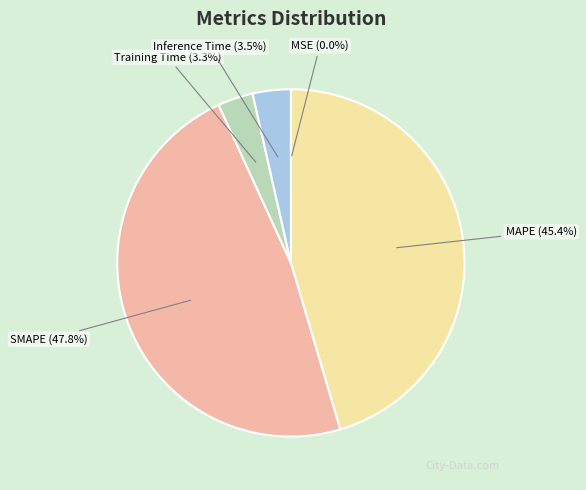

What is the total percentage of SMAPE and Inference Time?

51.3%